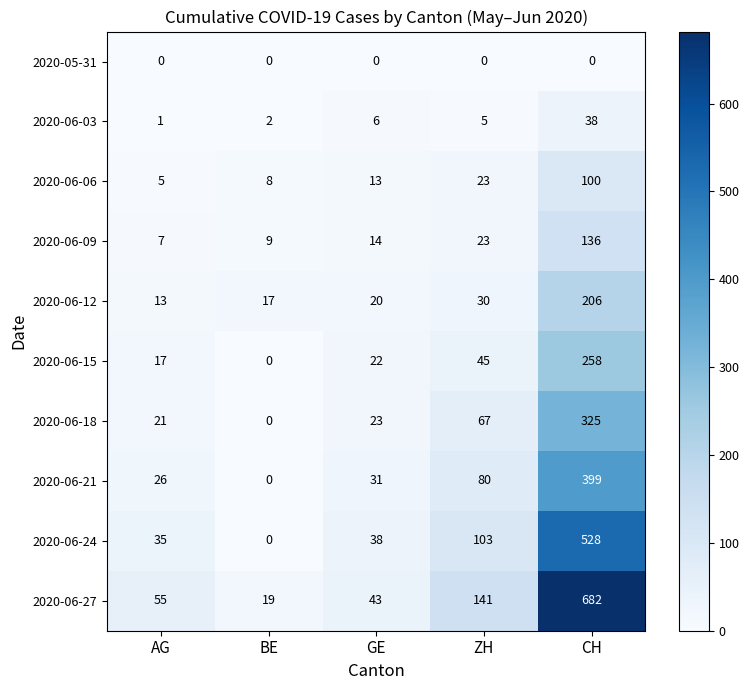

The value of 2020-06-15 at GE is 22. True or false?

True